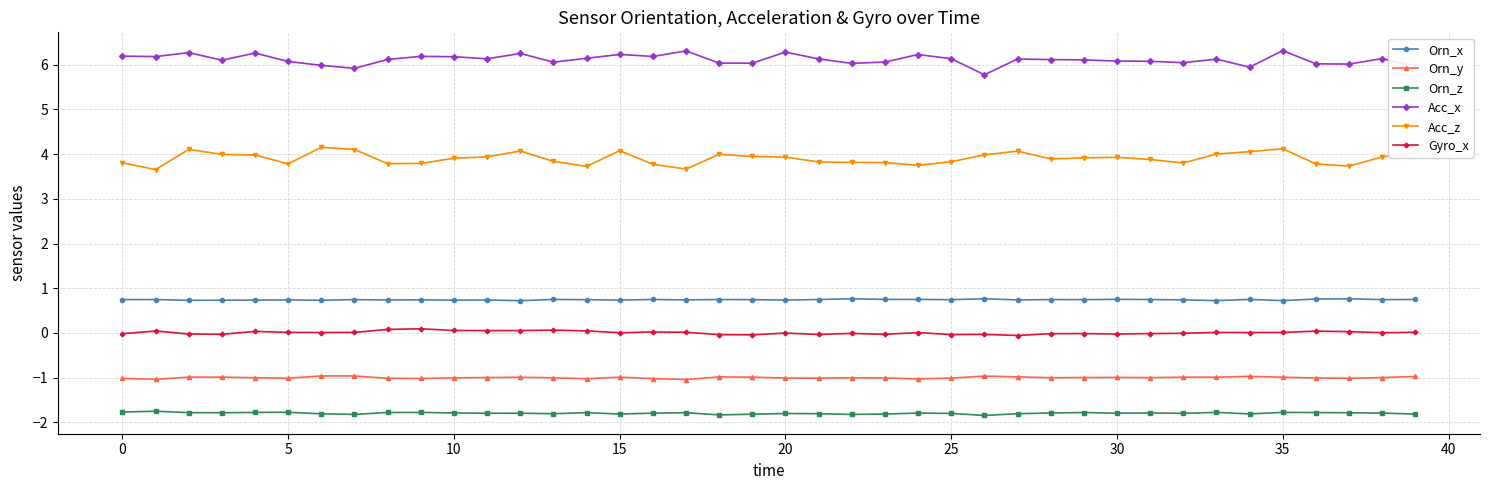

Which series has the largest total across all categories?

Acc_x